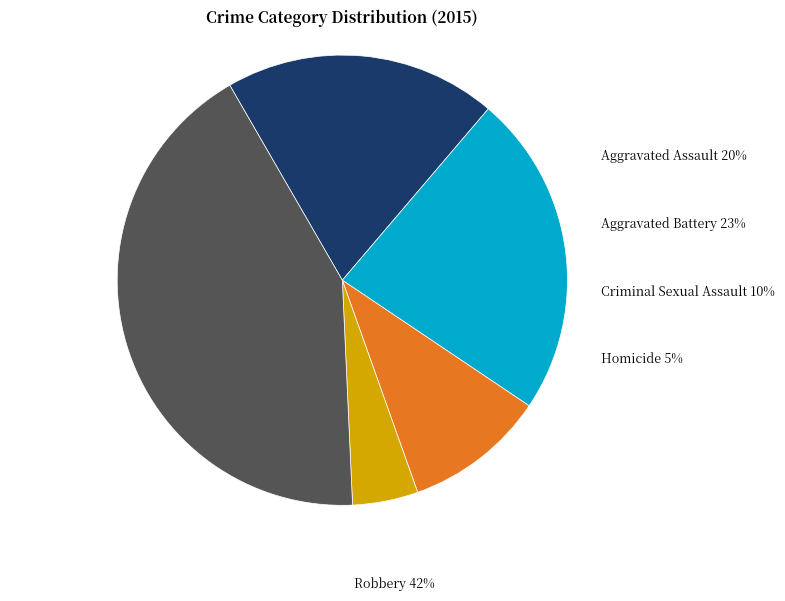

How many slices are in this pie chart?

5